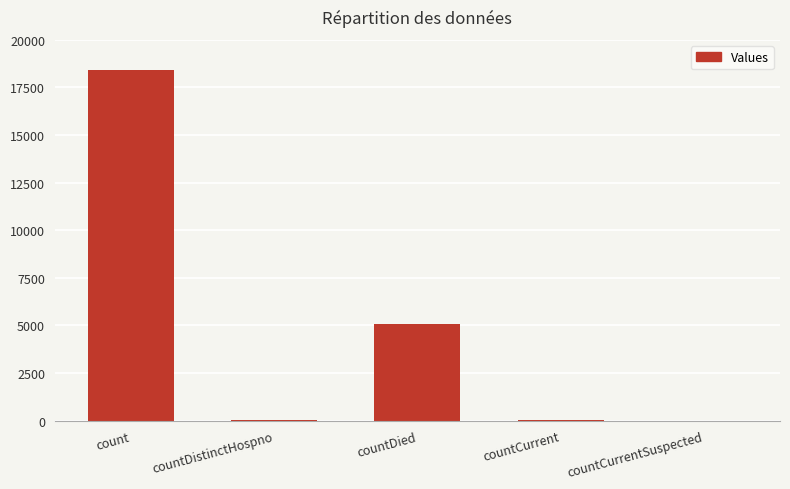

Which category has the highest value across all series?

count